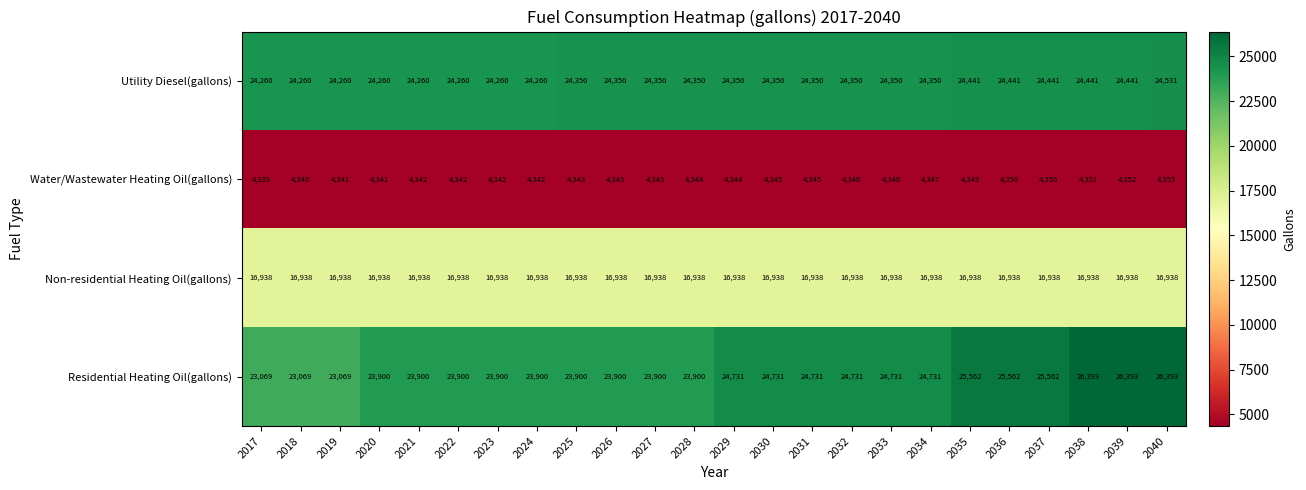

Read the Residential Heating Oil(gallons) value at 2038.

26393